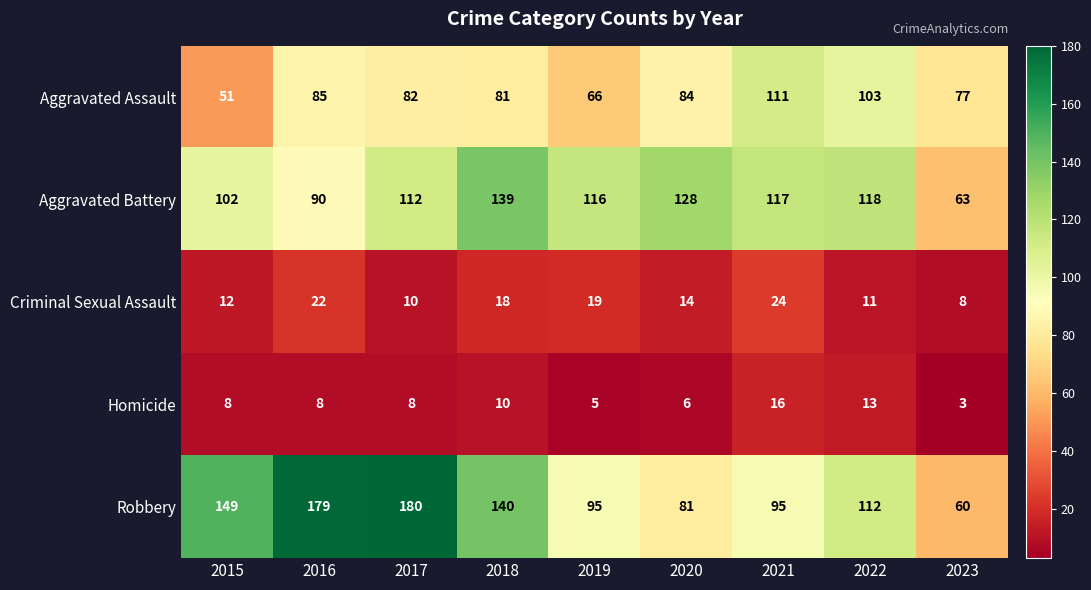

What is the difference between the maximum and minimum values in the Criminal Sexual Assault series?

16